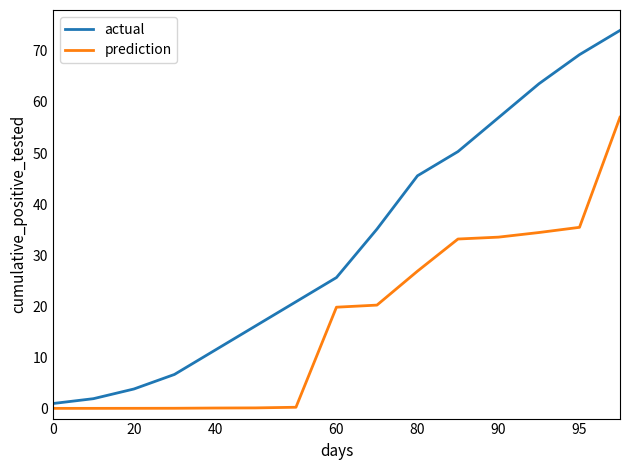

Which series has the largest range (max minus min)?

actual